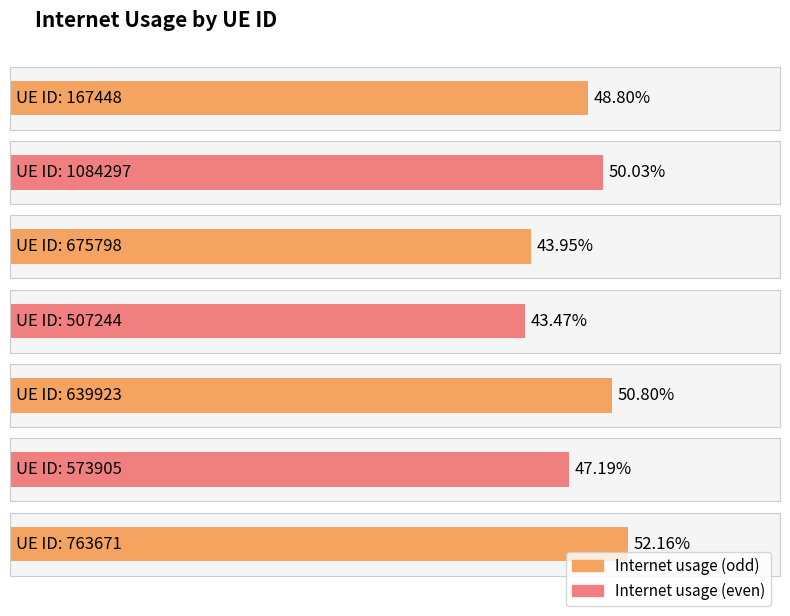

List the labels in order of value, smallest first.

507244, 675798, 573905, 167448, 1084297, 639923, 763671